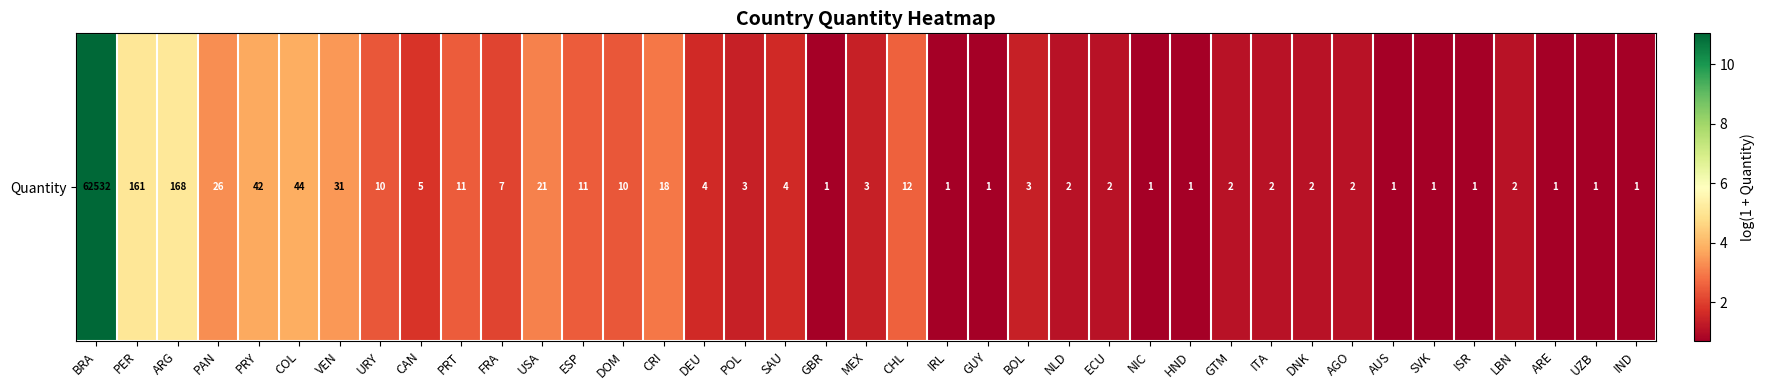

What is the sum of the values at ECU and ISR?

1.8